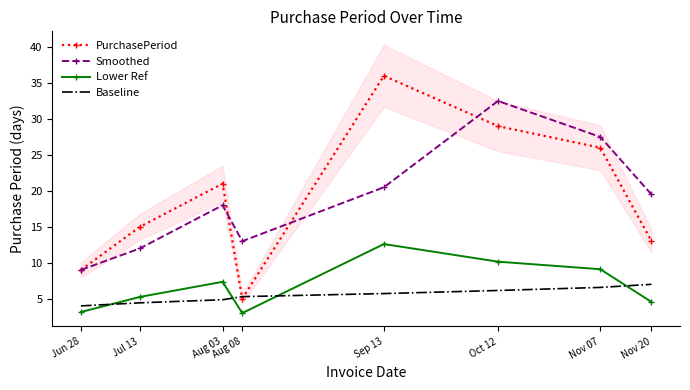

Read the Baseline value at Oct 12.

6.1